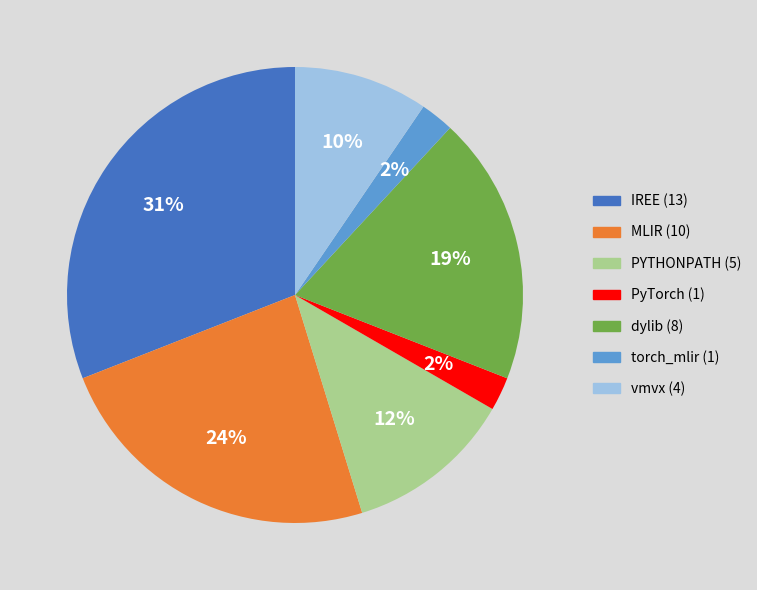

Is there any slice that represents more than half of the pie?

No